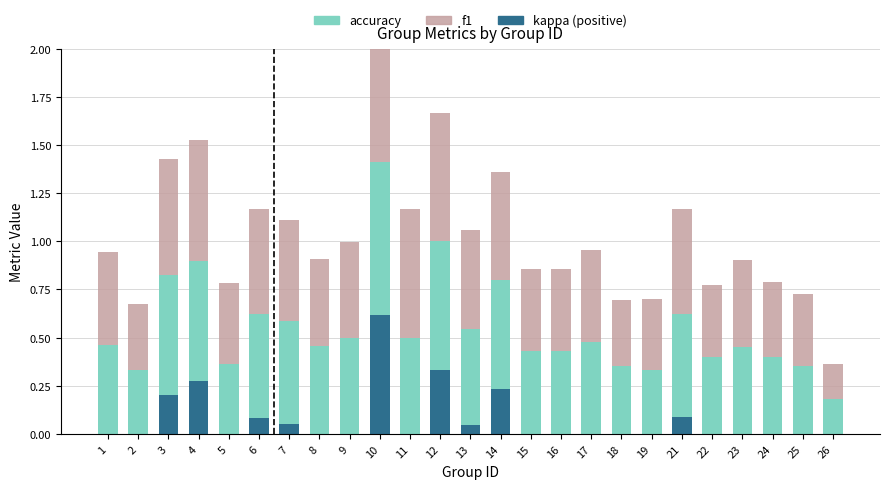

How many bars are there in each group?

3